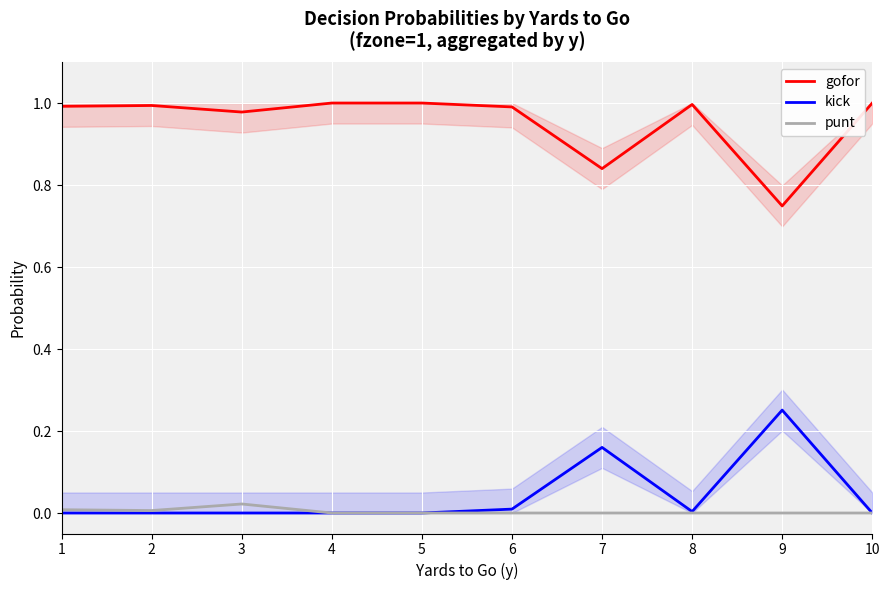

The gofor series shows 0.3 at 1. True or false?

False